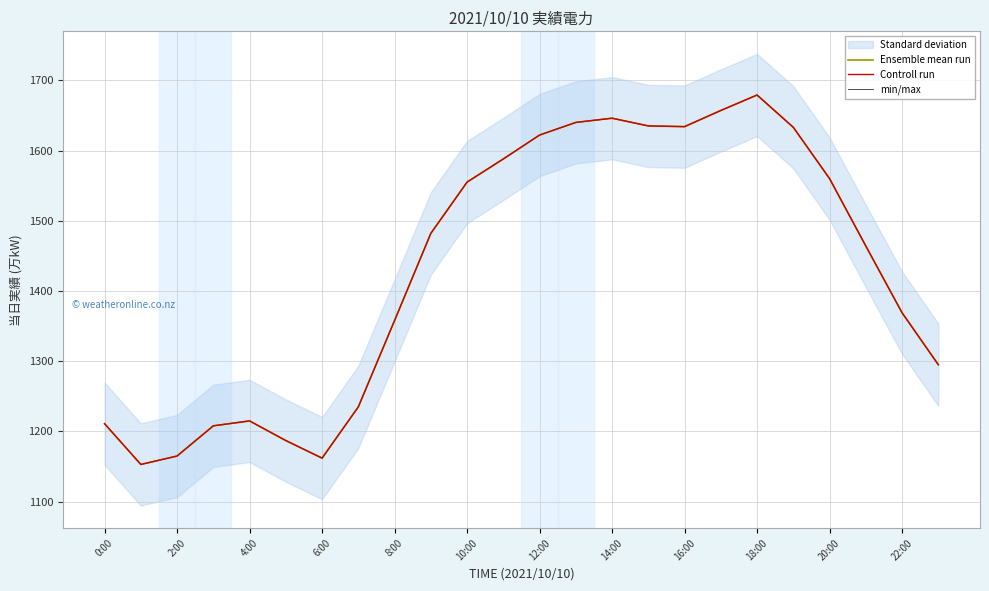

What is the difference between the min/max values at 19 and 4:00?

468